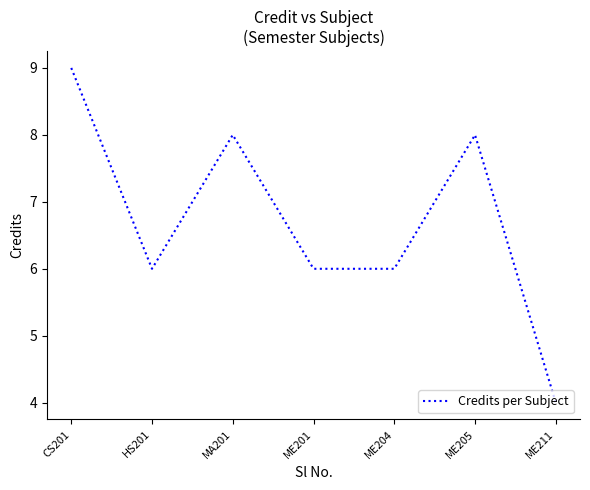

True or false: the data shows 6 at ME211.

False